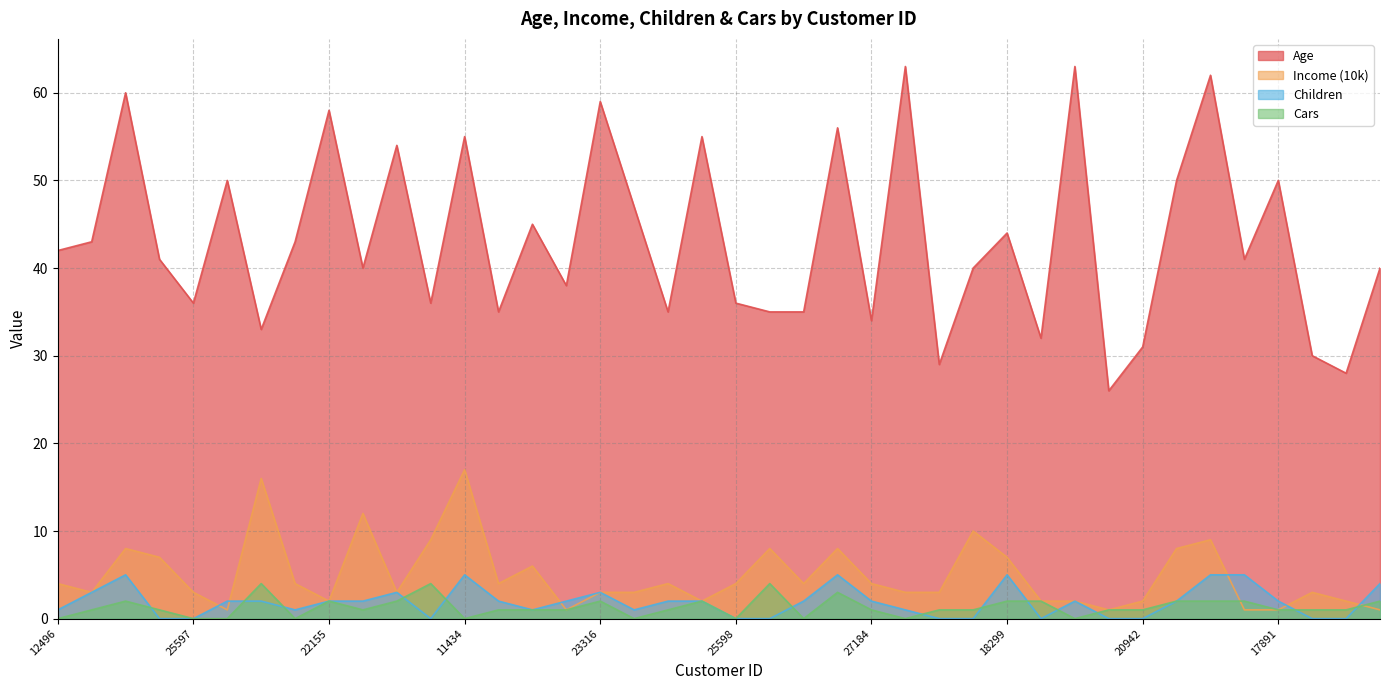

The value of Children at 11434 is 5. True or false?

True